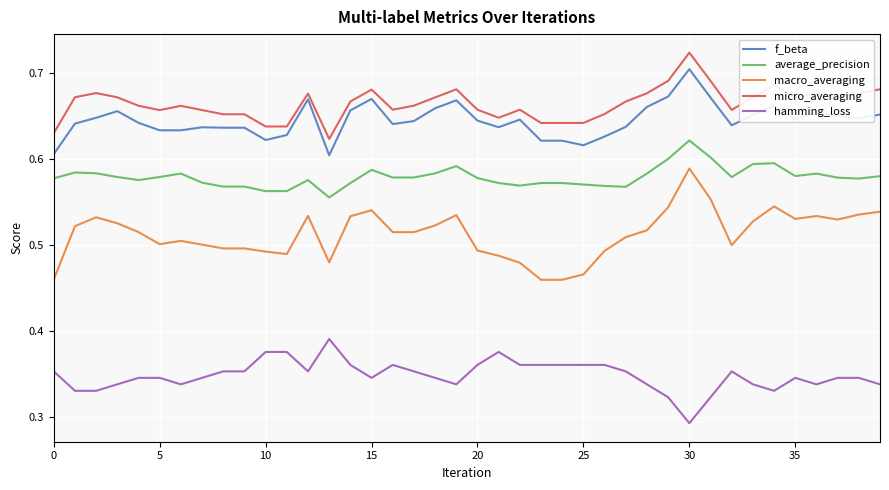

Which series has the widest spread of values?

macro_averaging